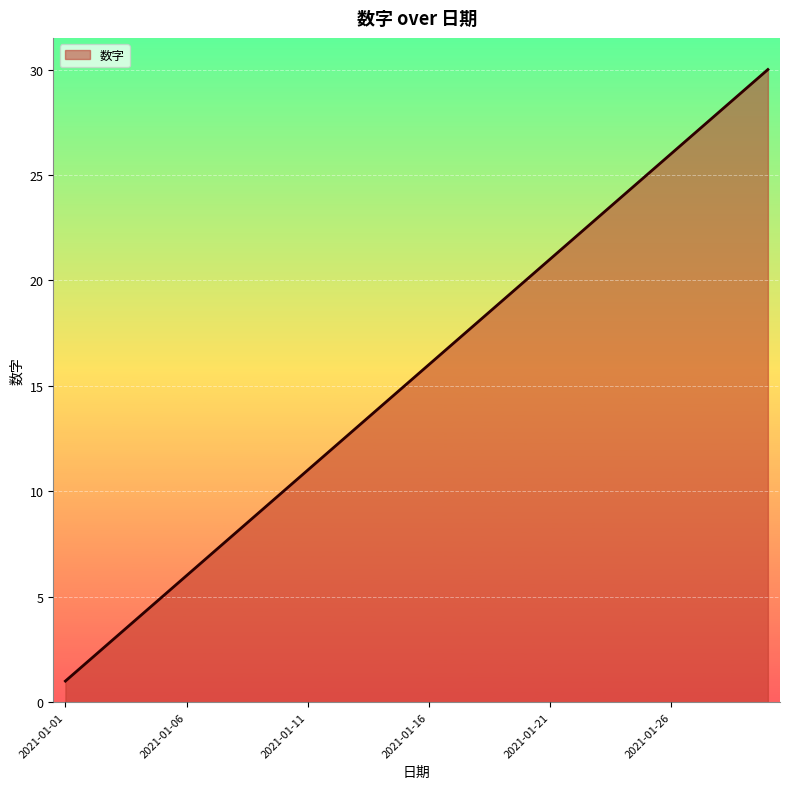

Reading left to right, list all the values displayed in this chart.

1	2	3	4	5	6	7	8	9	10	11	12	13	14	15	16	17	18	19	20	21	22	23	24	25	26	27	28	29	30